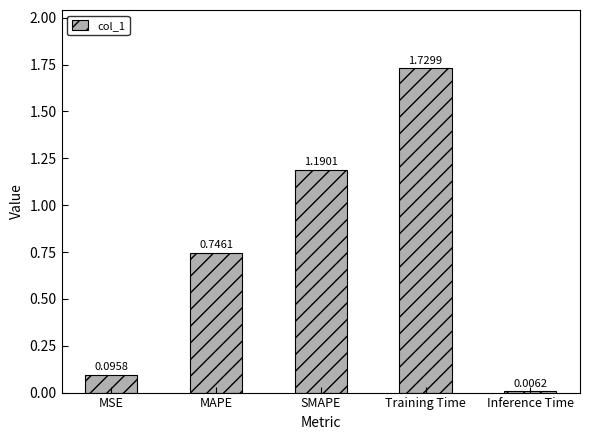

Rank the categories by value from highest to lowest.

Training Time, SMAPE, MAPE, MSE, Inference Time